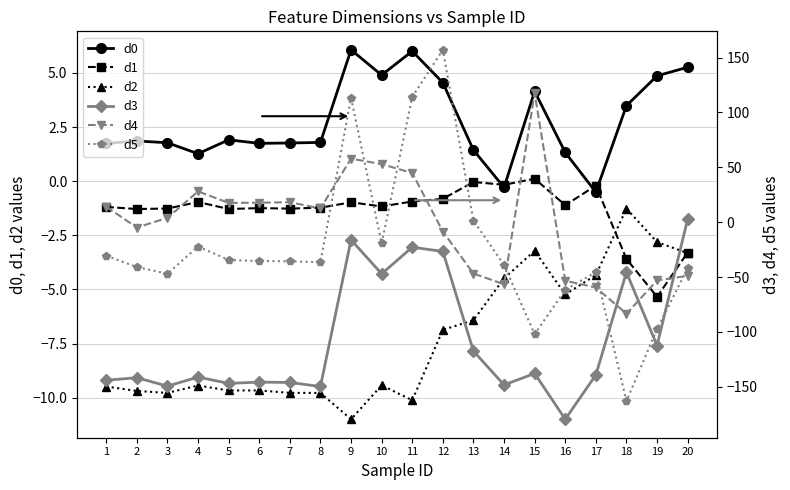

Which has a higher value, 10 or 3?

10